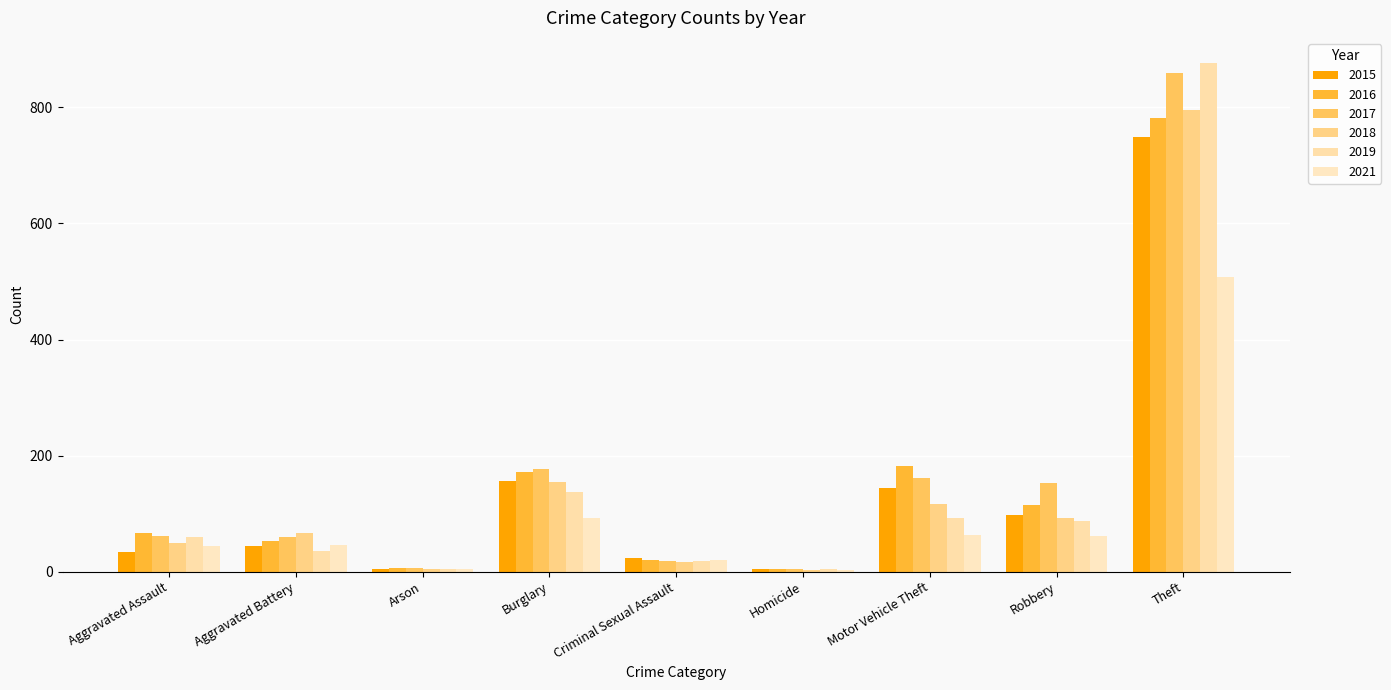

What is the label of the 4th bar from the right?

Homicide